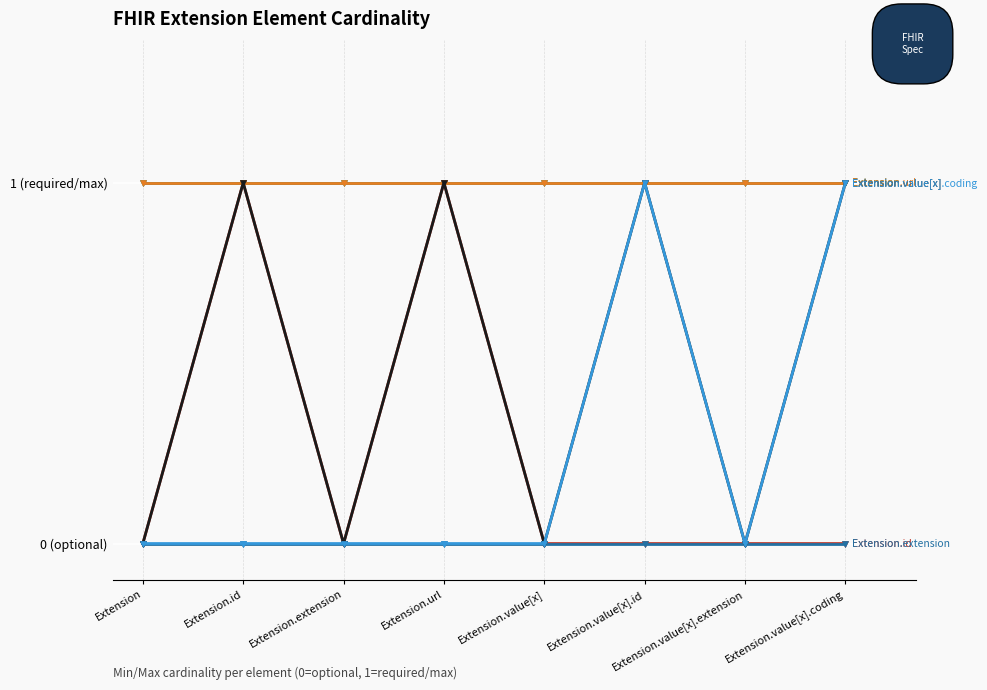

How many lines are shown in the chart?

6